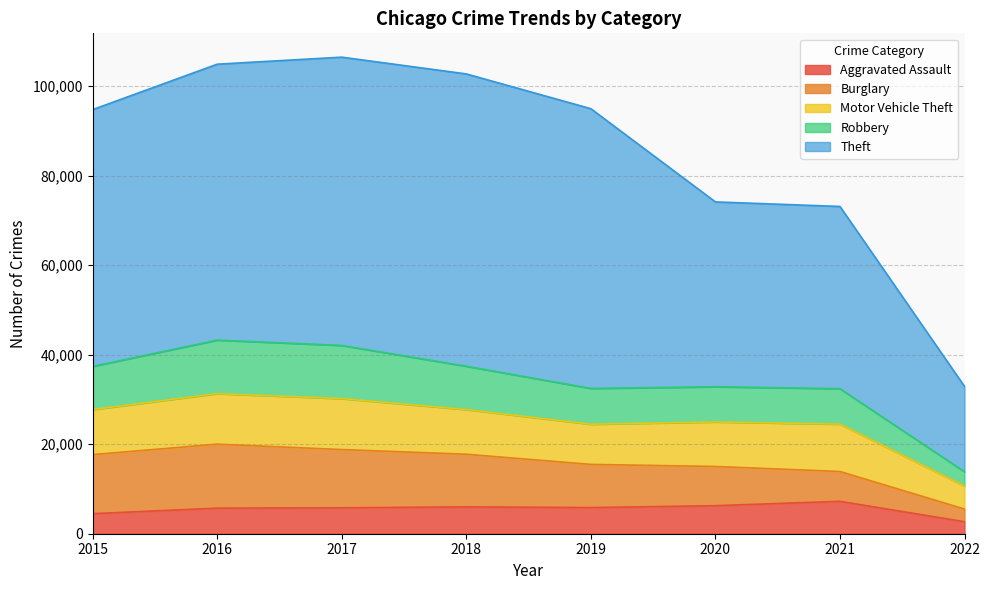

How many lines are shown in the chart?

5